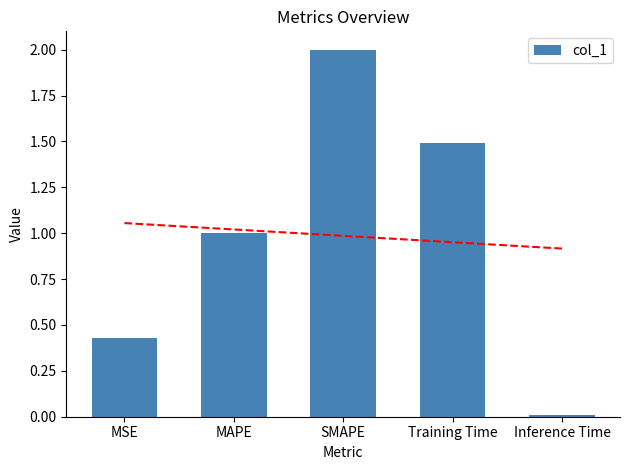

Which label corresponds to the smallest value in the chart?

Inference Time